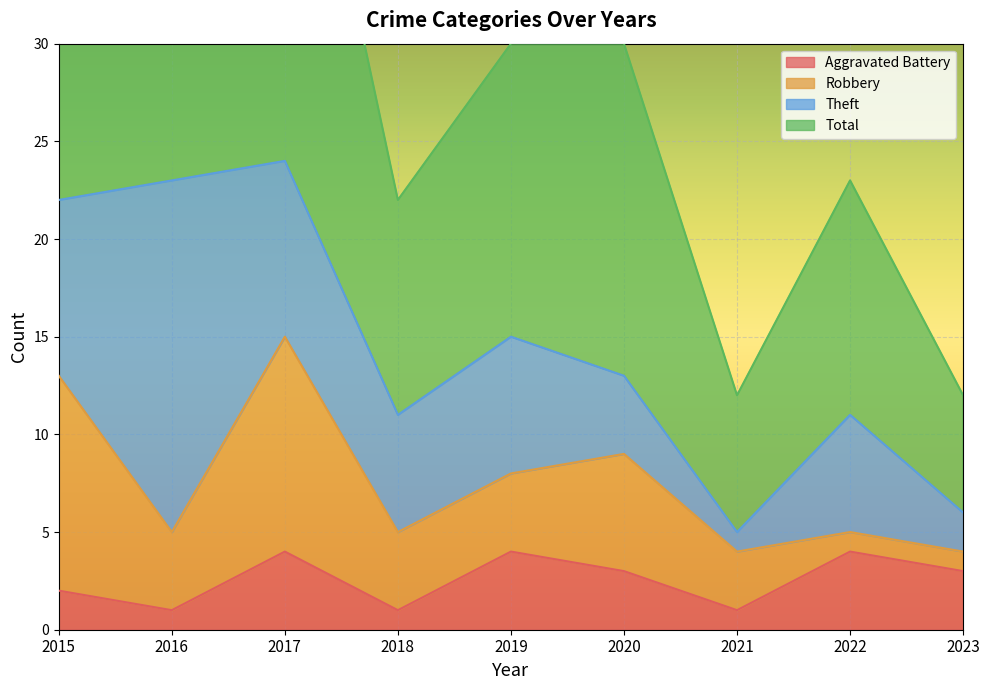

True or false: Total has a value of 30 at 2020.

True